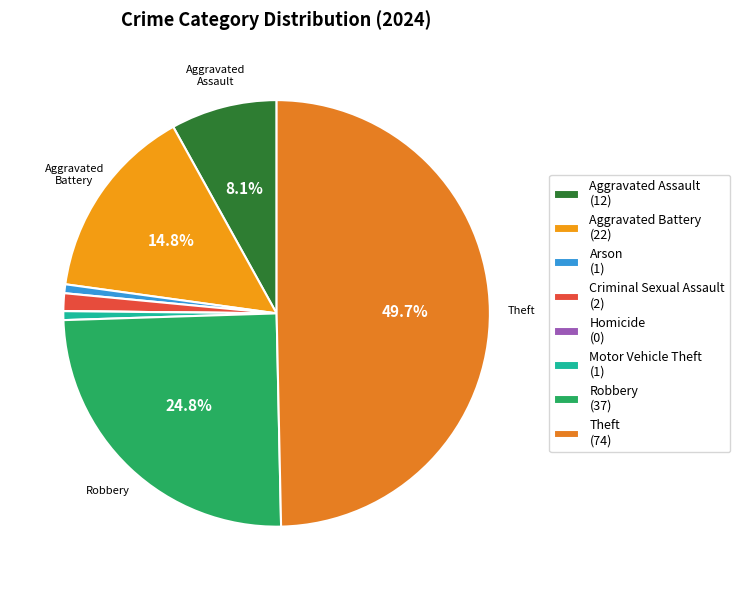

How many slices are in this pie chart?

8